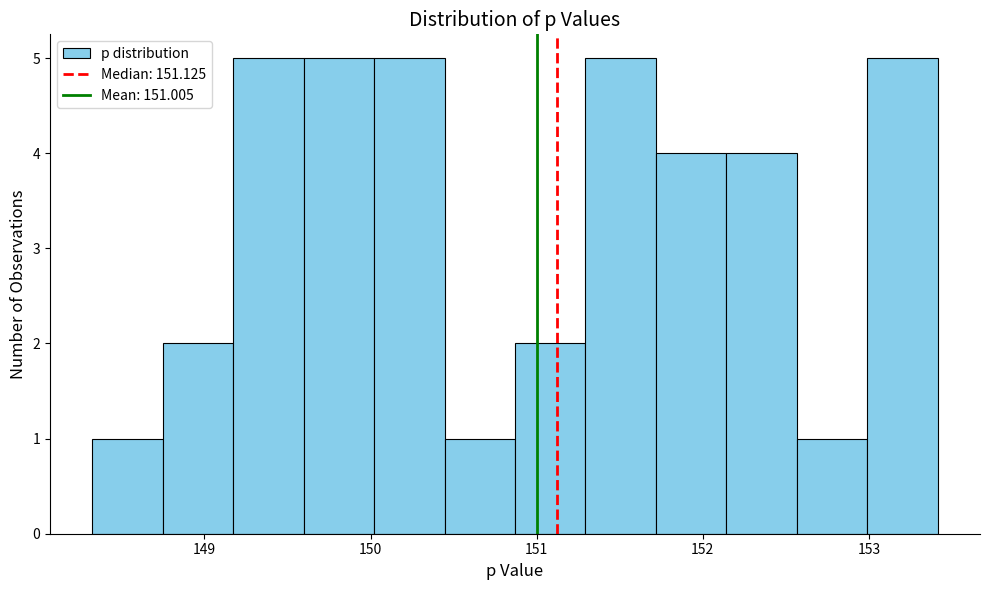

Reading left to right, list every bar in this chart as the range it spans on the x-axis followed by its height. Neither the bar edges nor the heights are printed on the chart, so give them approximately, as read against the axes.

148.3 to 148.7: 1
148.7 to 149.2: 2
149.2 to 149.6: 5
149.6 to 150.0: 5
150.0 to 150.4: 5
150.4 to 150.9: 1
150.9 to 151.3: 2
151.3 to 151.7: 5
151.7 to 152.1: 4
152.1 to 152.6: 4
152.6 to 153.0: 1
153.0 to 153.4: 5